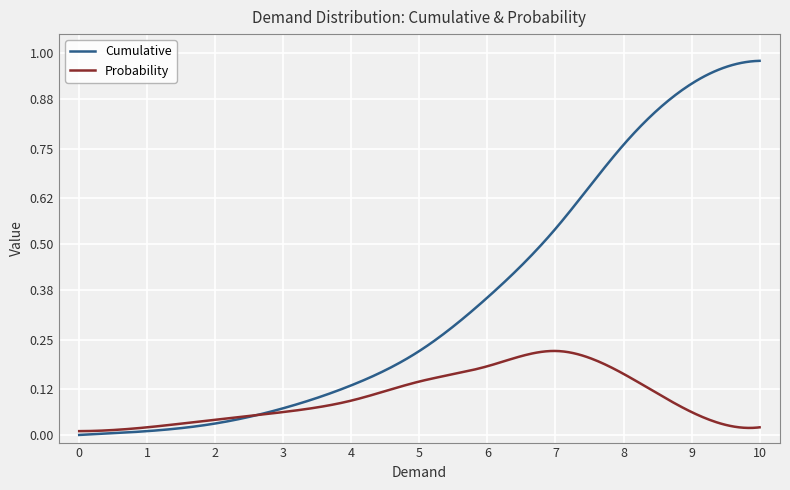

Which series has the largest total across all categories?

Cumulative